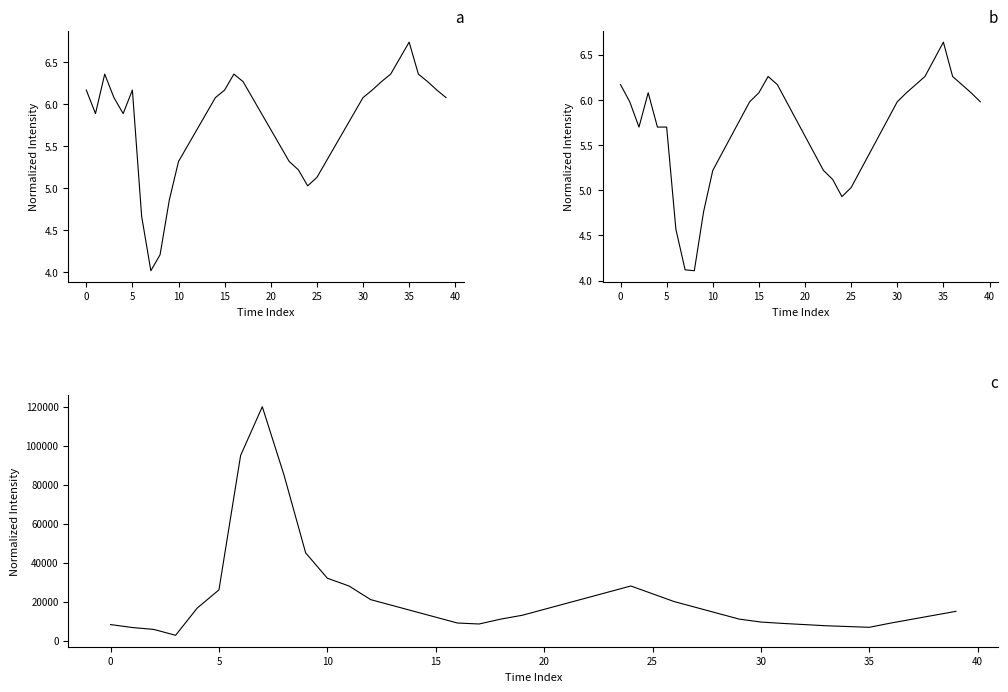

What is the label of the 33rd point from the left?

32